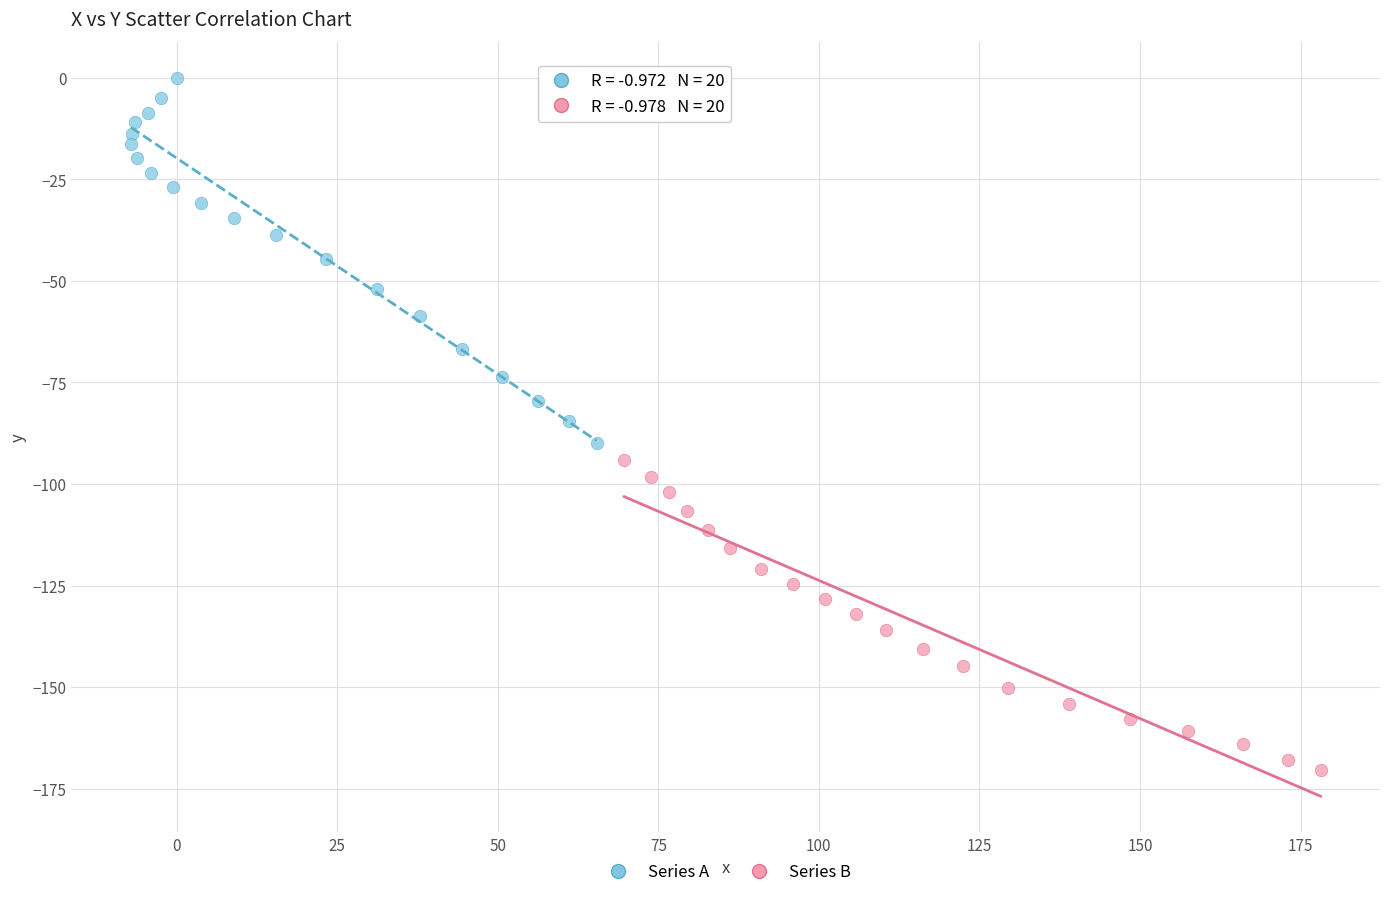

Which series reaches the maximum Y coordinate?

Series A